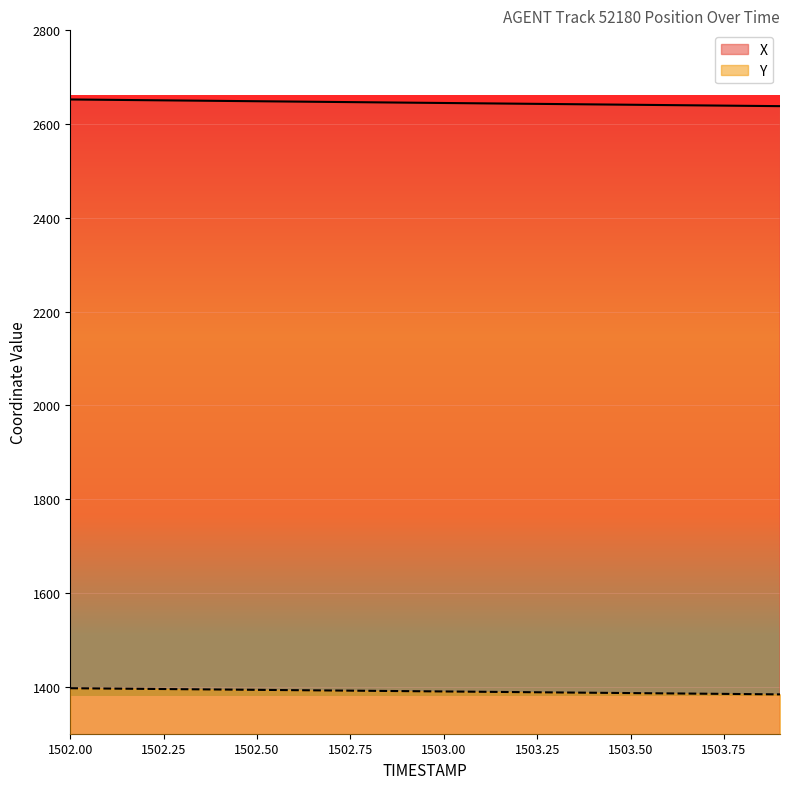

Rank the series by their maximum value, from lowest to highest.

Y, X